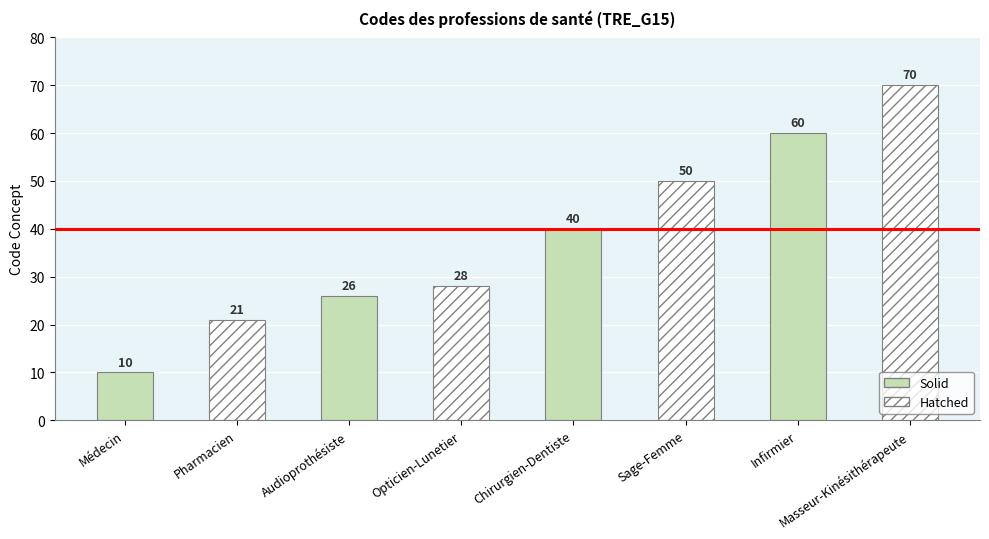

What is the label of the 7th bar from the left?

Infirmier